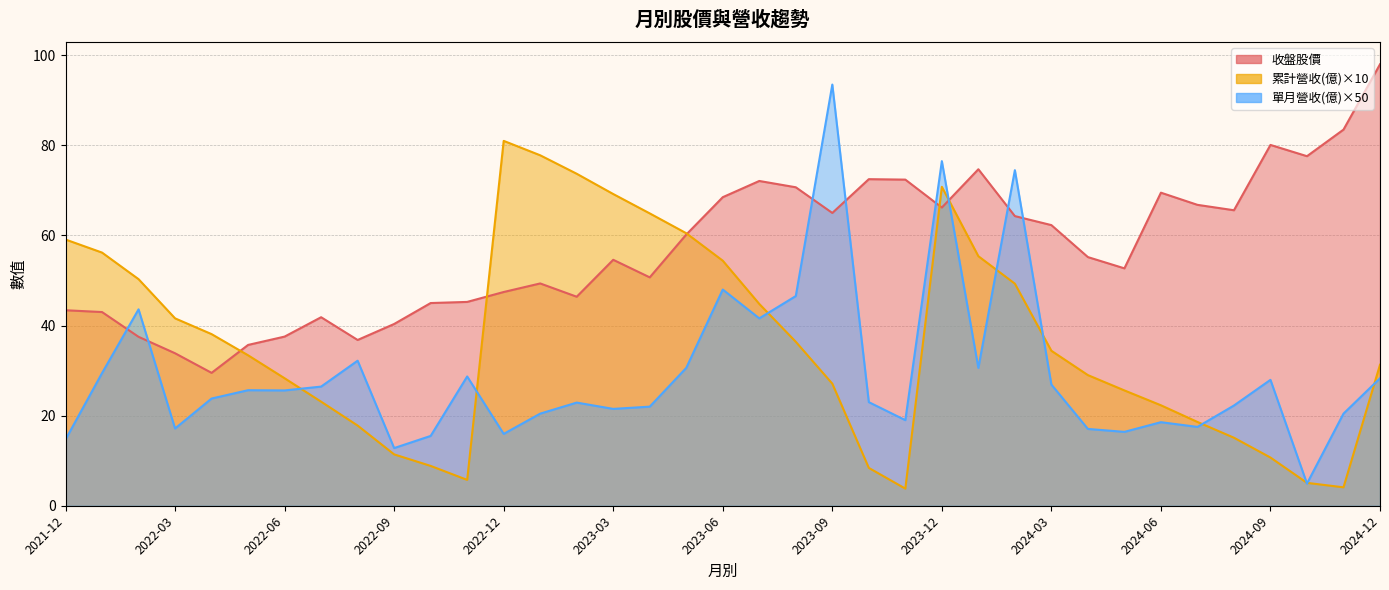

Which series has the largest total across all categories?

收盤